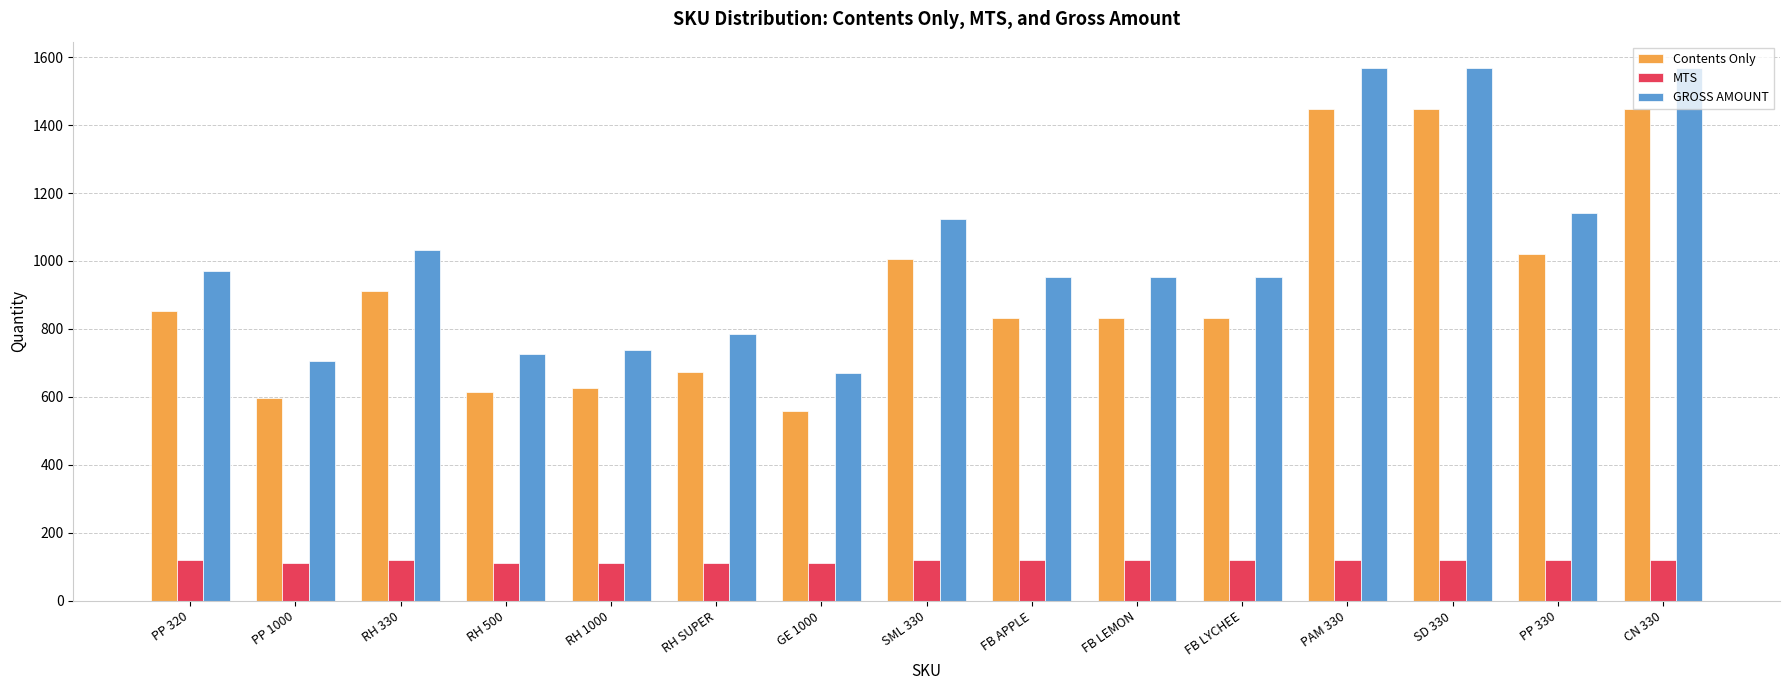

The value of MTS at SD 330 is 120. True or false?

True